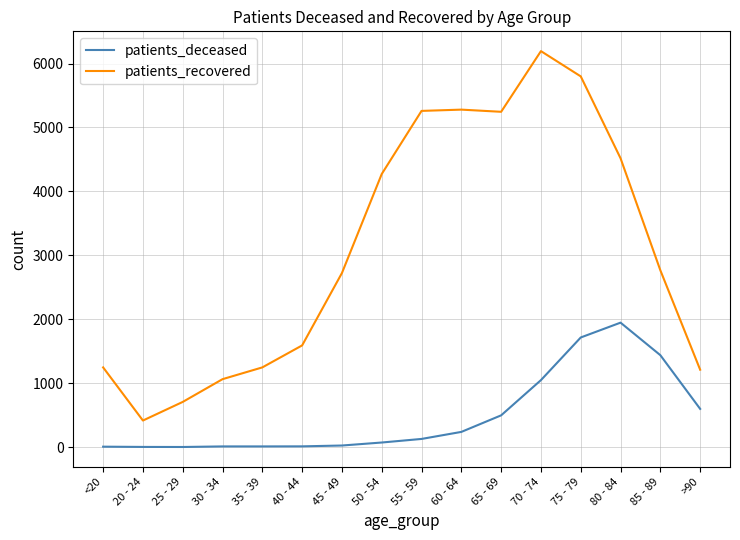

True or false: patients_recovered and patients_deceased cross at least once.

False